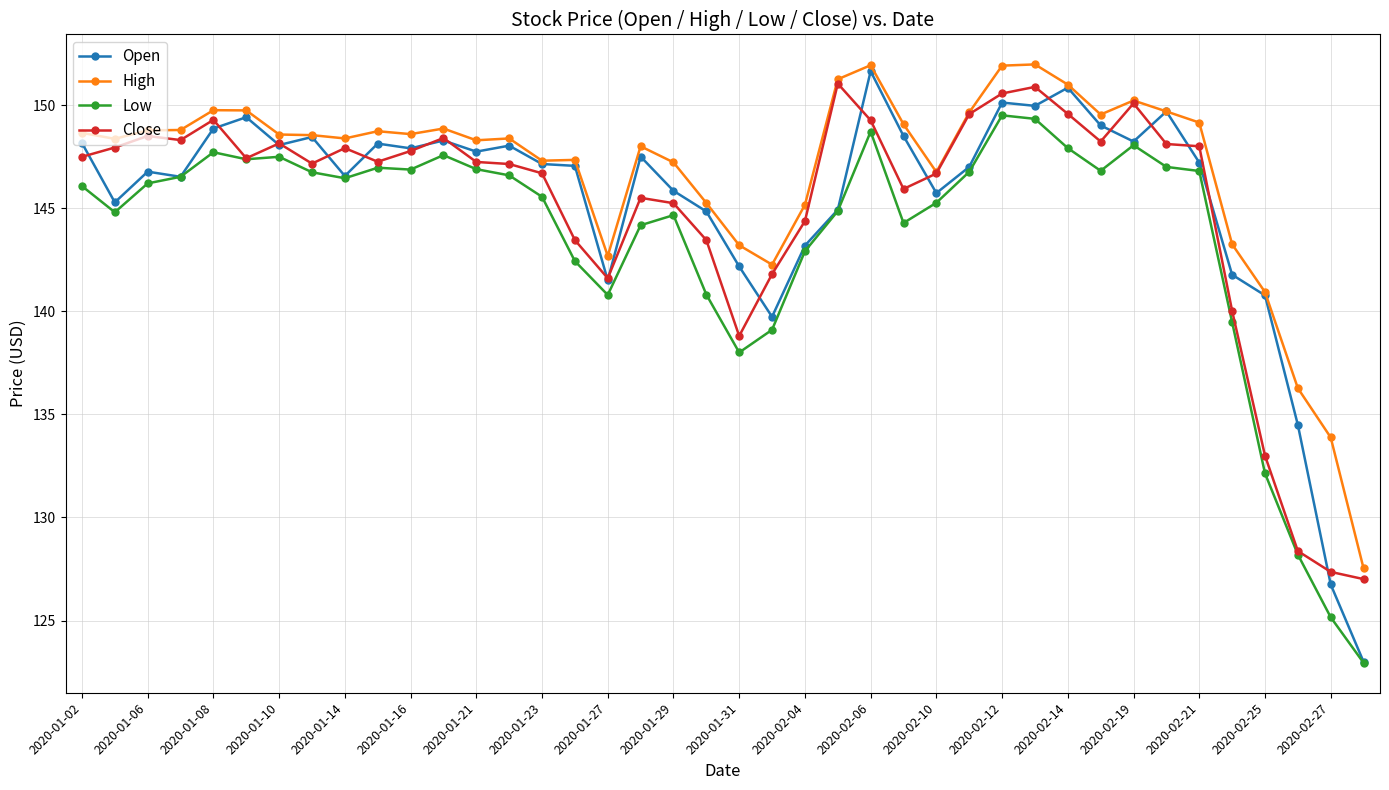

At how many categories does at least one series exceed 131?

39